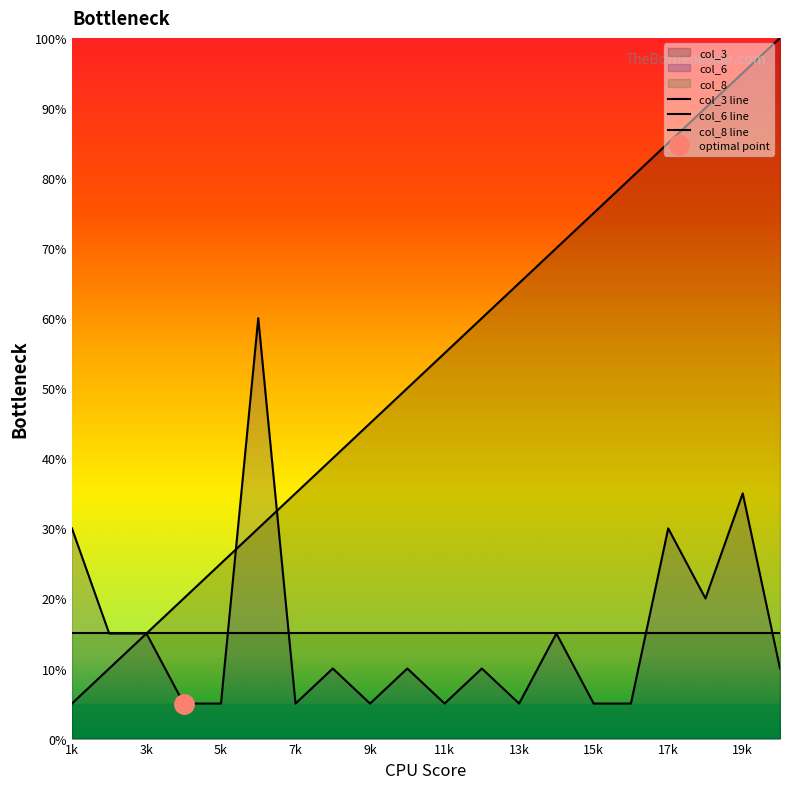

Between which two adjacent categories do col_3 and col_6 first intersect?

5 and 6